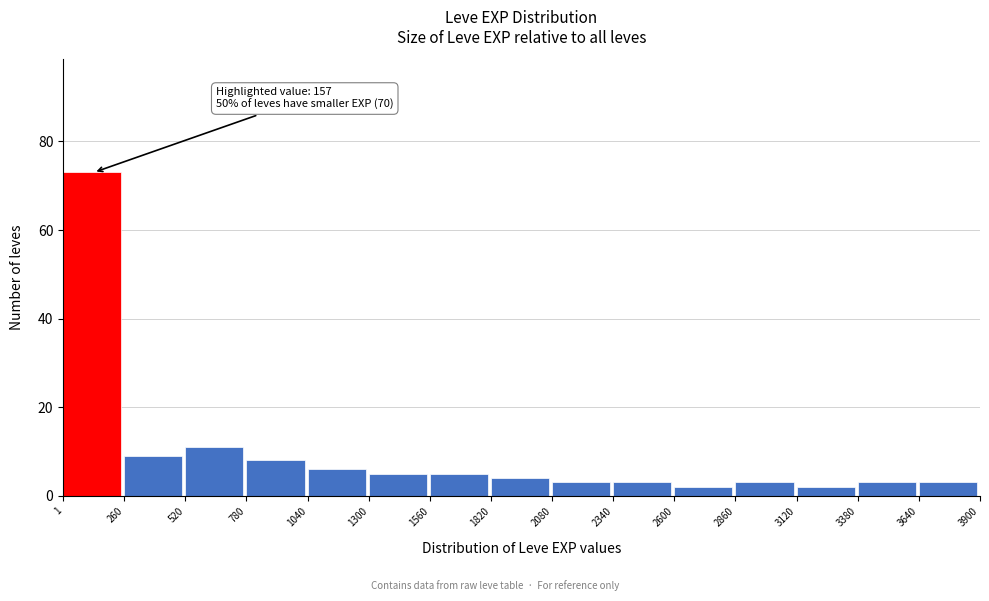

Over which range of the x-axis is the bar tallest?

1 to 260